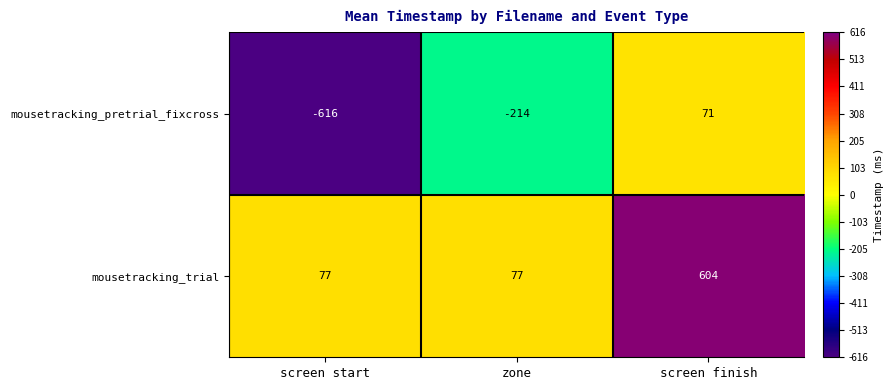

At which label is mousetracking_pretrial_fixcross closest to -272?

zone